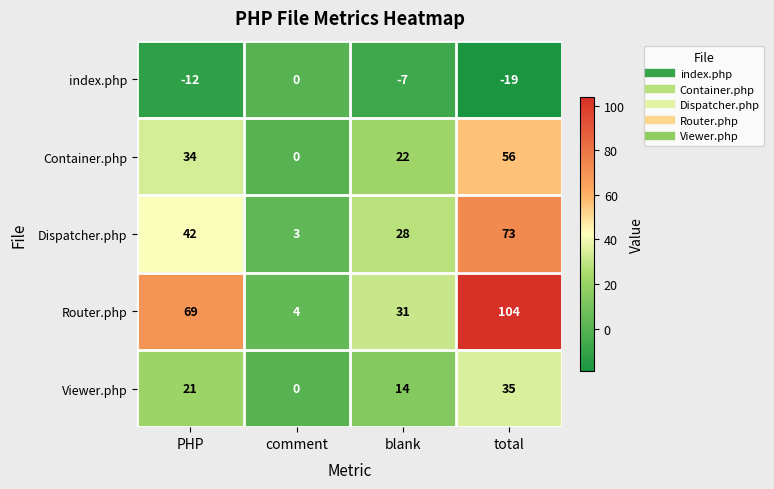

Which label corresponds to the largest value in the chart?

total